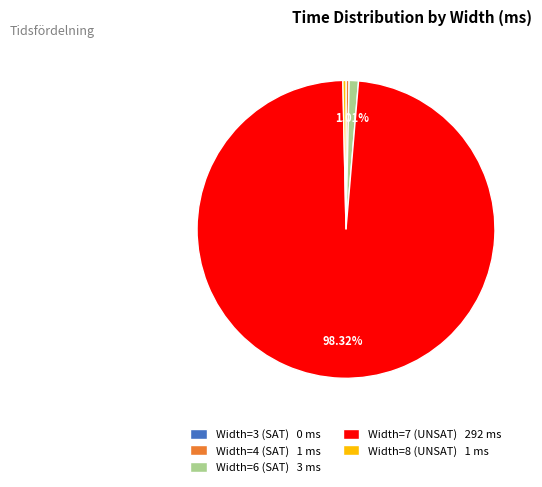

Which has a higher value, Width=8 (UNSAT) or Width=6 (SAT)?

Width=6 (SAT)